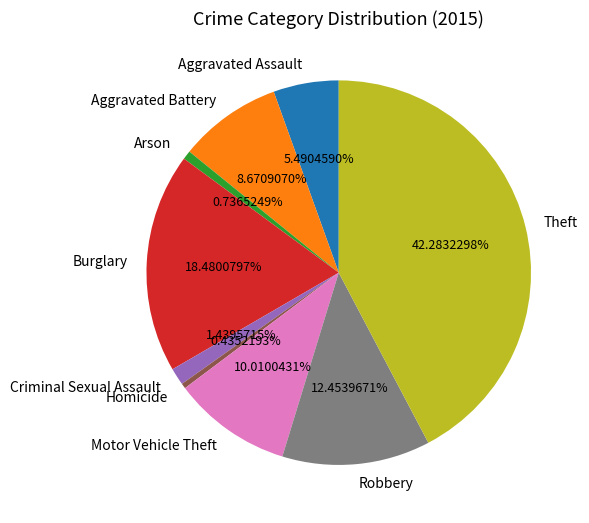

True or false: Aggravated Assault accounts for 1% of the total.

False